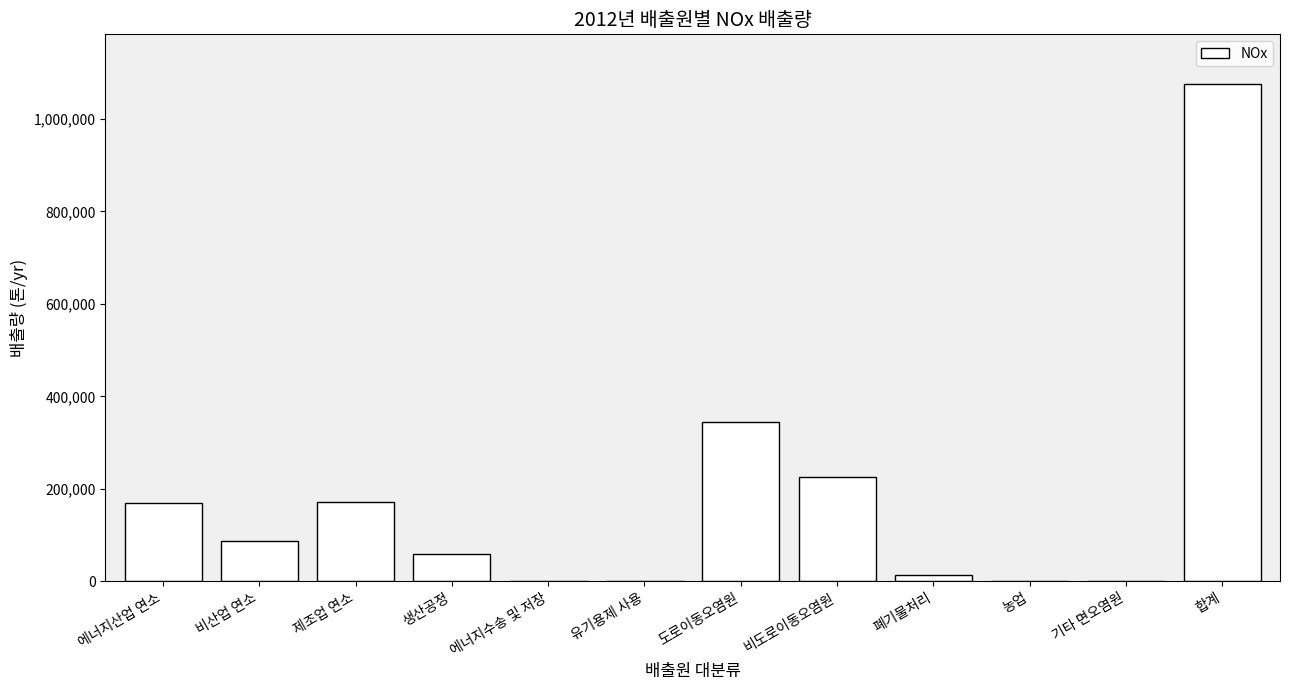

What is the sum of all values?

2150414